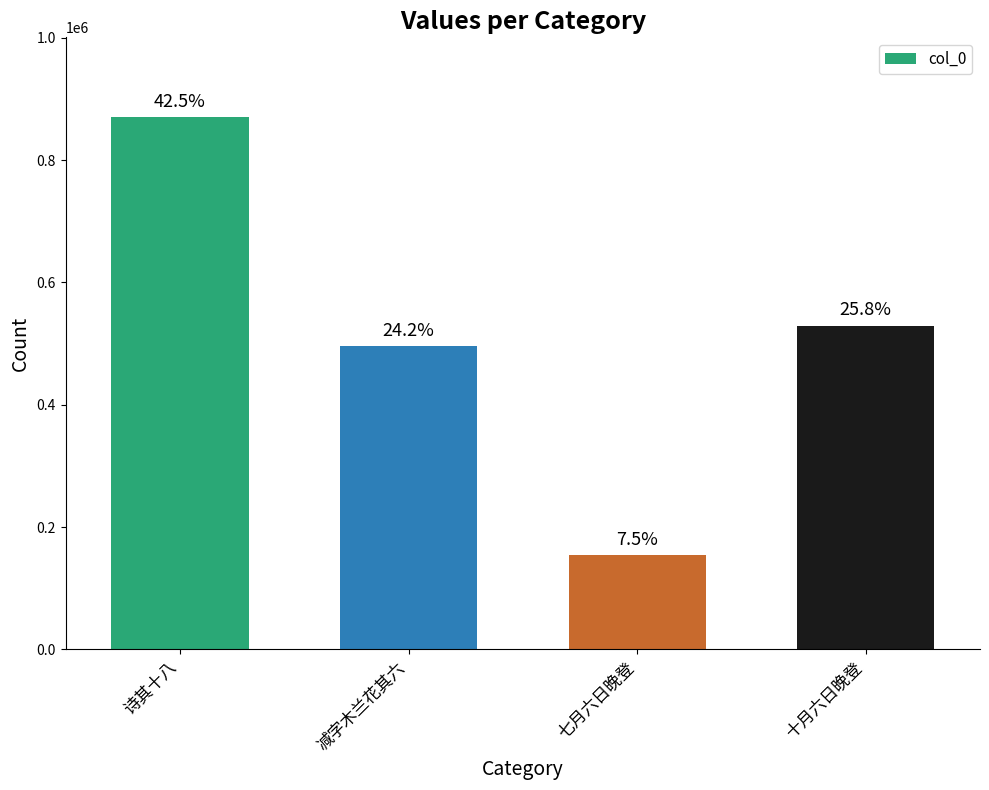

What position from the right is 十月六日晚登?

1